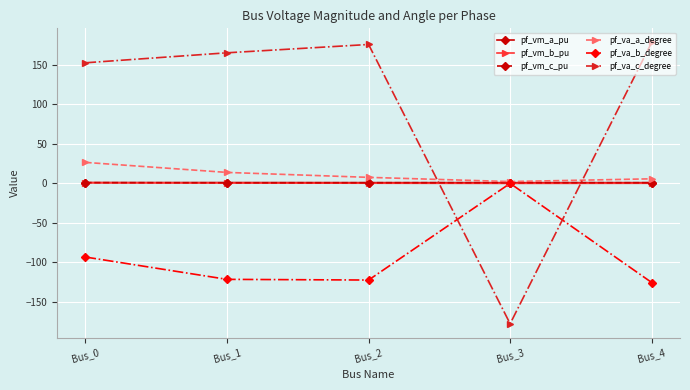

The value of pf_vm_b_pu at Bus_1 is 0.5. True or false?

True